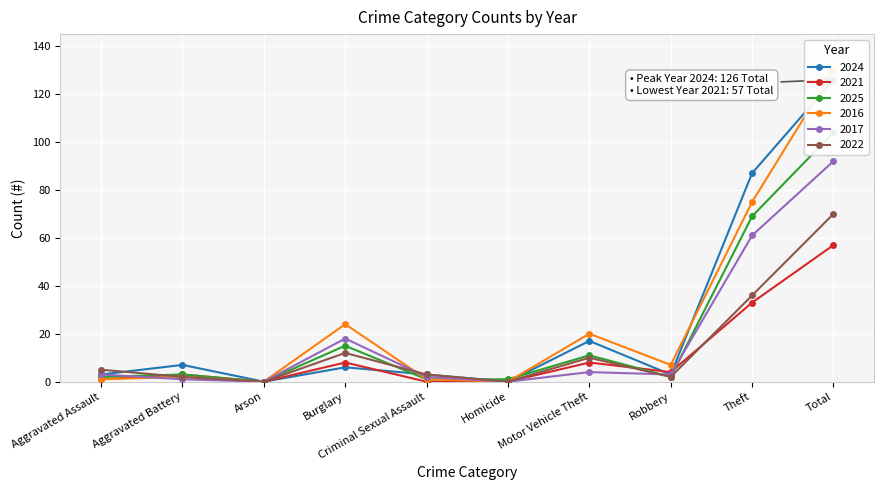

What is the label of the 4th point from the left?

Burglary